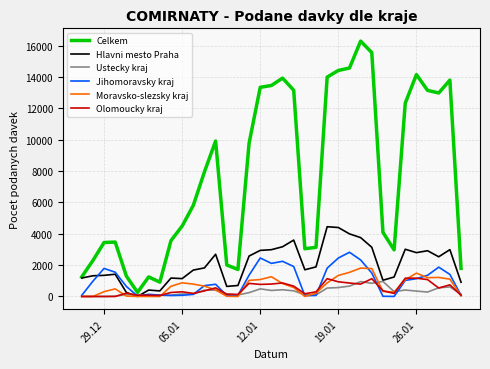

What is the maximum value shown in the chart?

16298